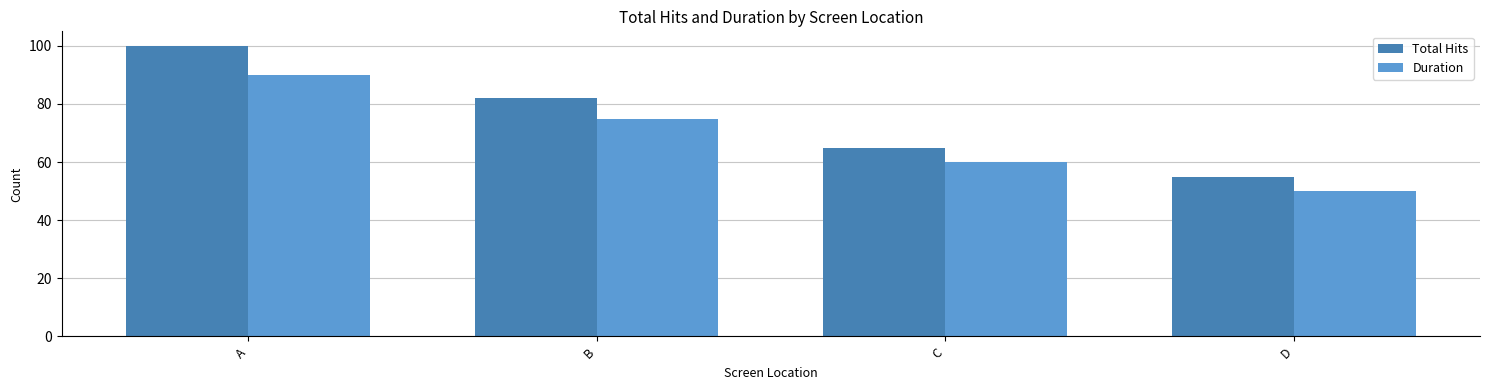

What are all the series names shown in the legend?

Total Hits, Duration